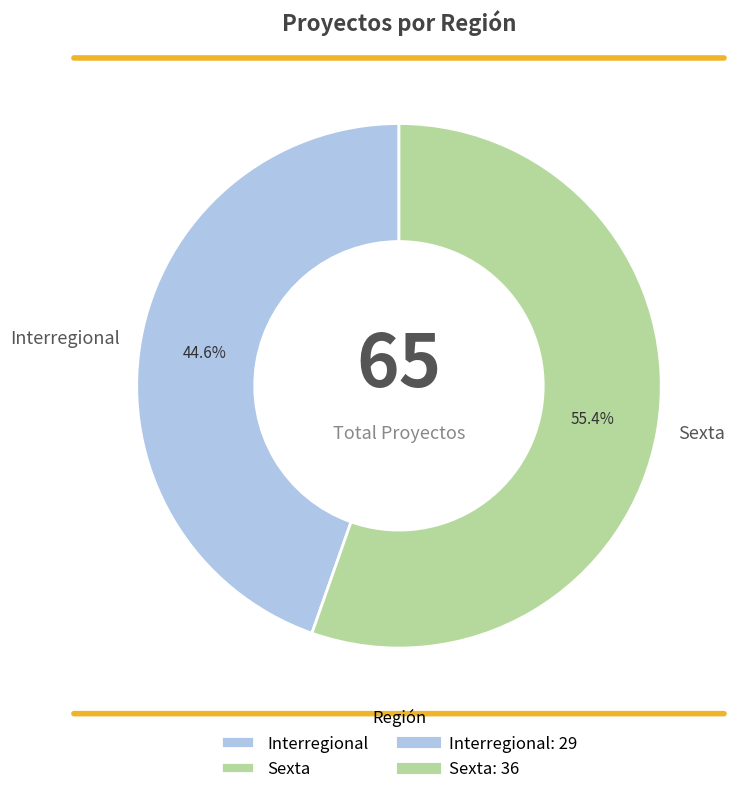

What is the total percentage of Sexta and Interregional?

100.0%